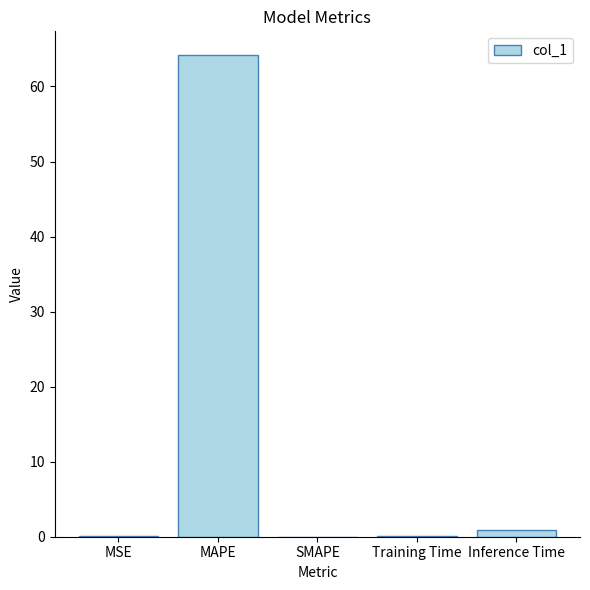

What is the difference between the values at MSE and MAPE?

64.1